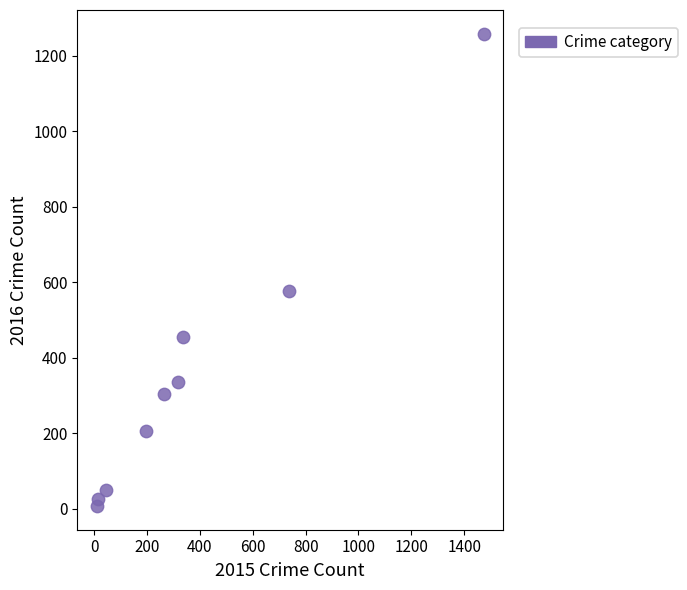

What Y value in the scatter plot is closest to 633?

576